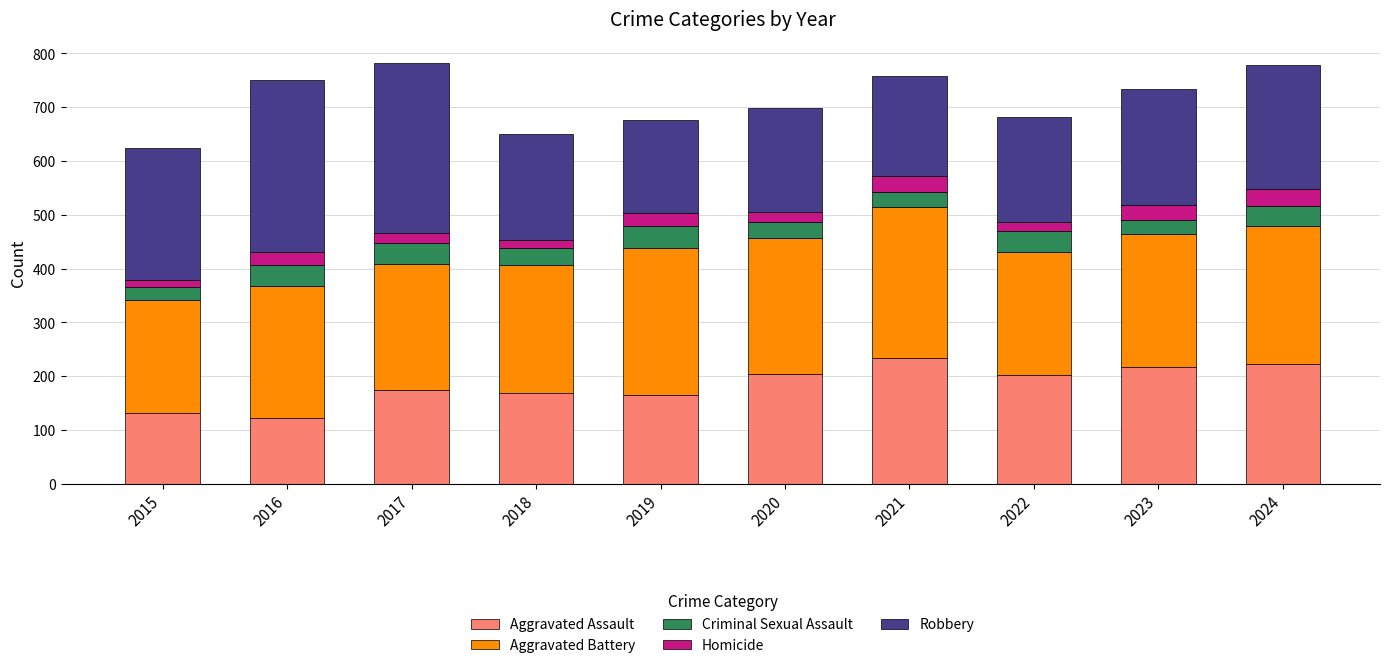

What is the total value across all series at 2024?

779